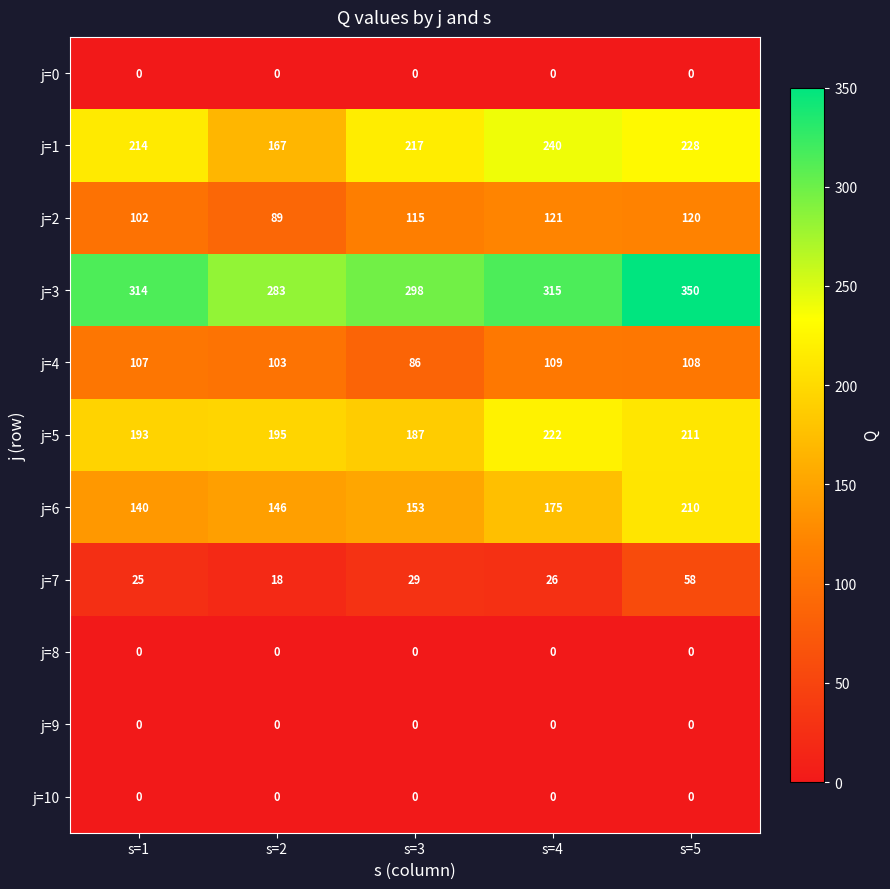

At how many categories does at least one series exceed 84?

5